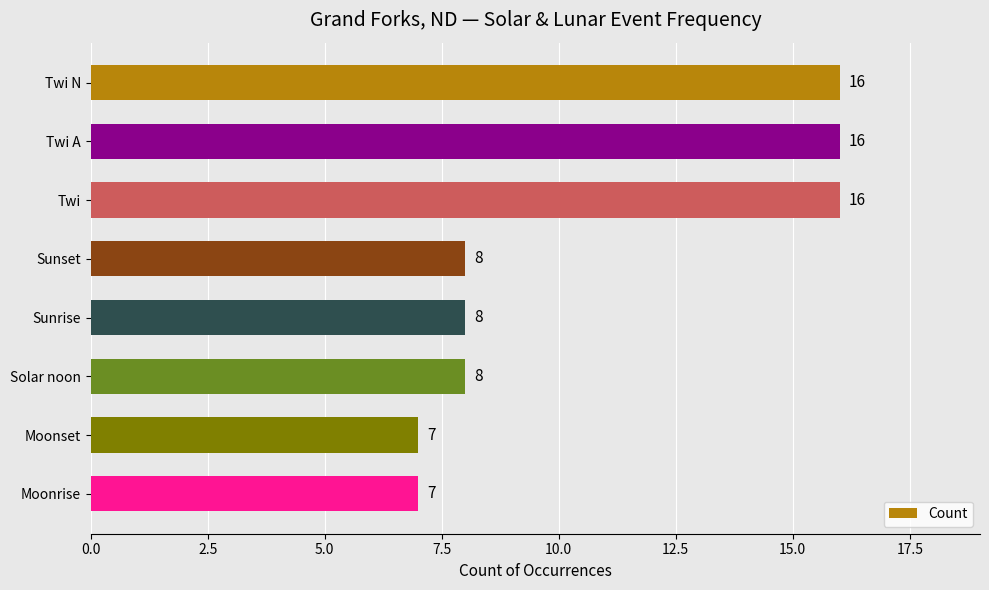

What is the greatest value displayed?

16